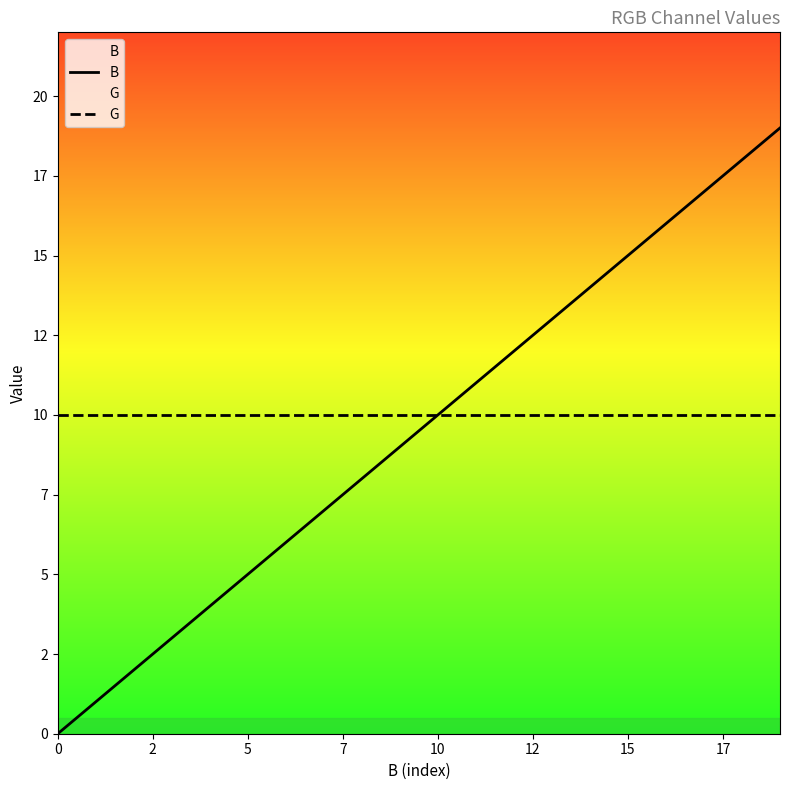

True or false: G and B intersect in this chart.

False